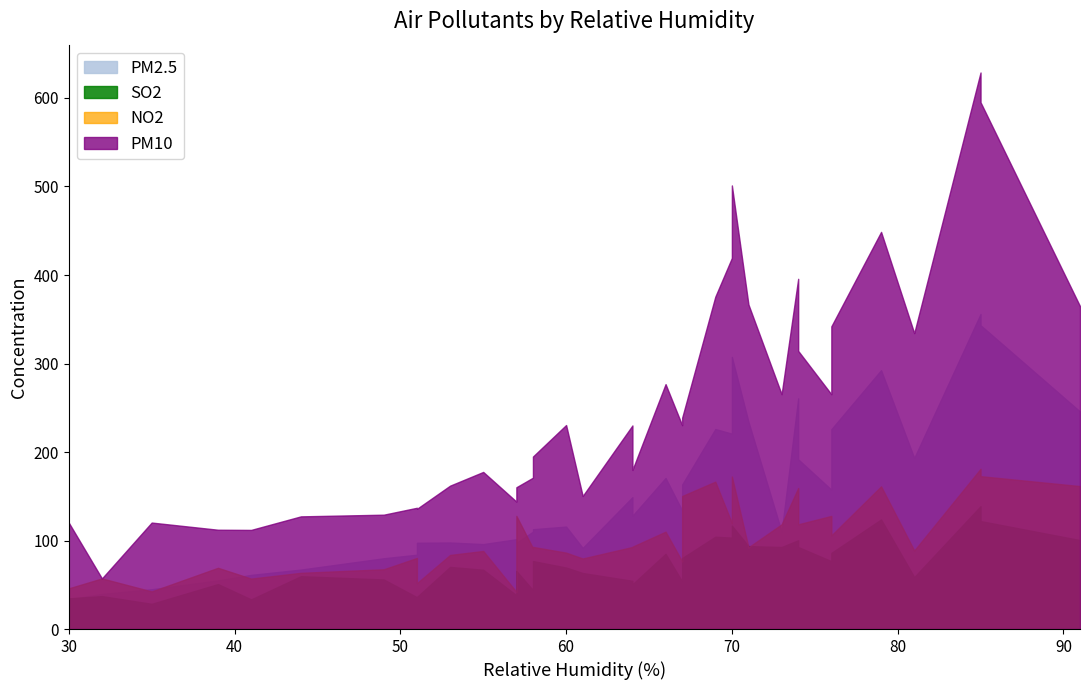

In PM10, how many points are higher than both neighbors (excluding endpoints)?

10